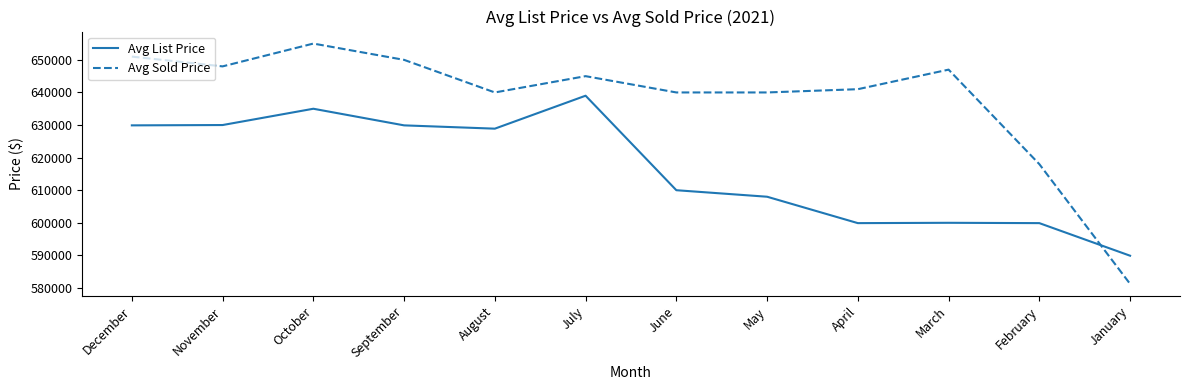

What is the difference between the Avg List Price values at September and August?

1012